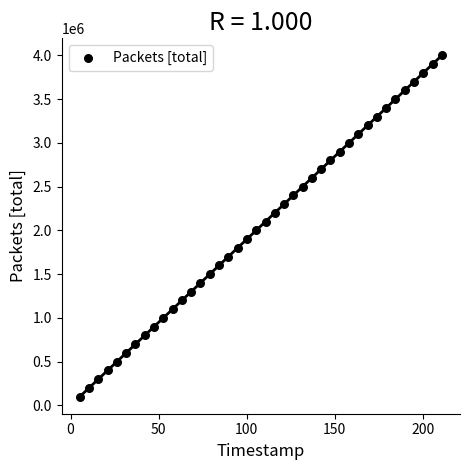

What is the range of Y values (max minus min)?

3900000